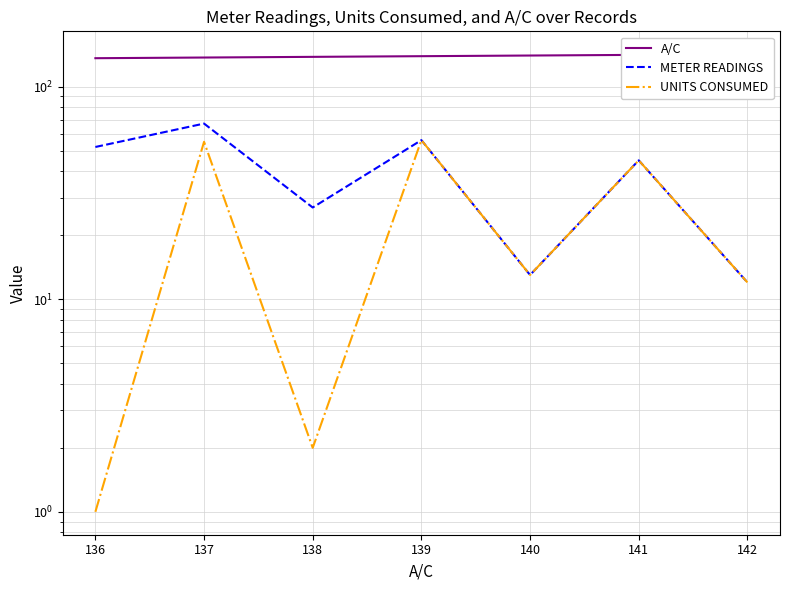

What is the maximum value for A/C?

142